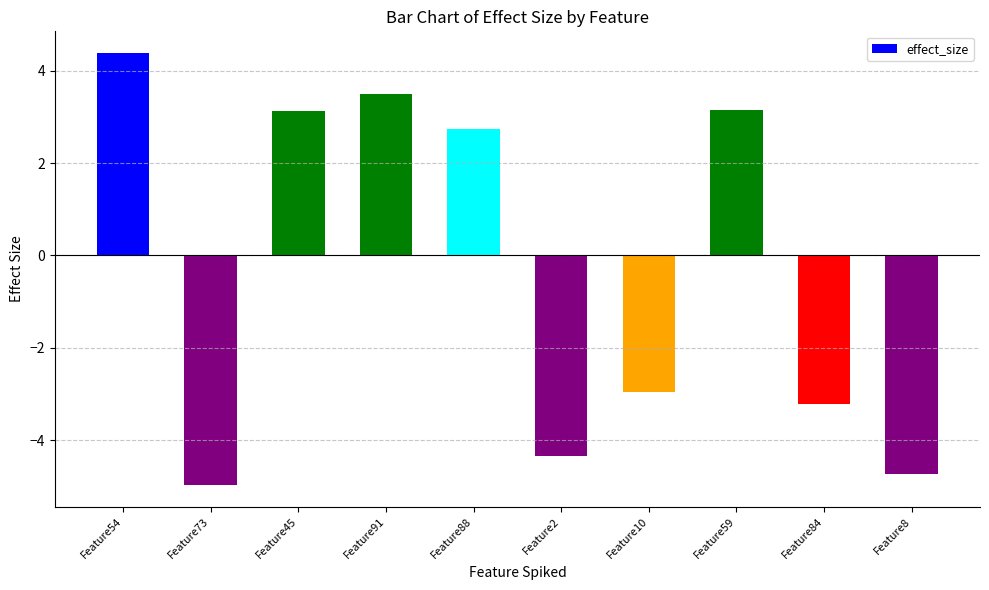

The value at Feature84 is -3.2. True or false?

True